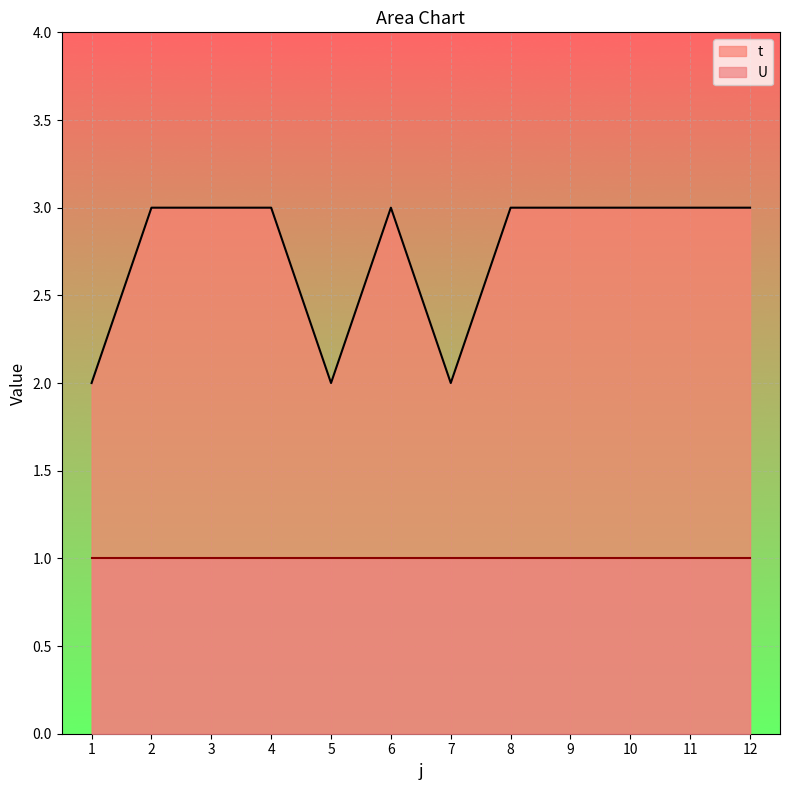

What is the value of the 11th point from the left?

3